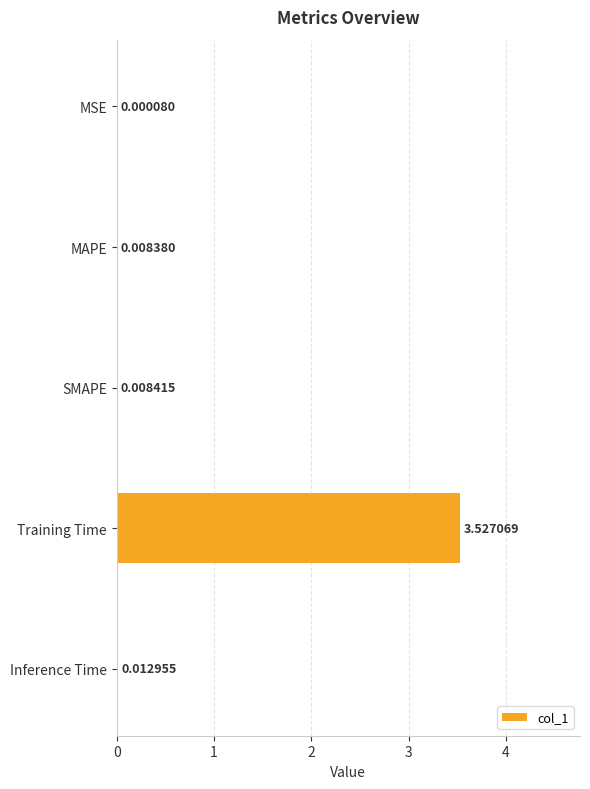

At which label is the value closest to 1?

Inference Time